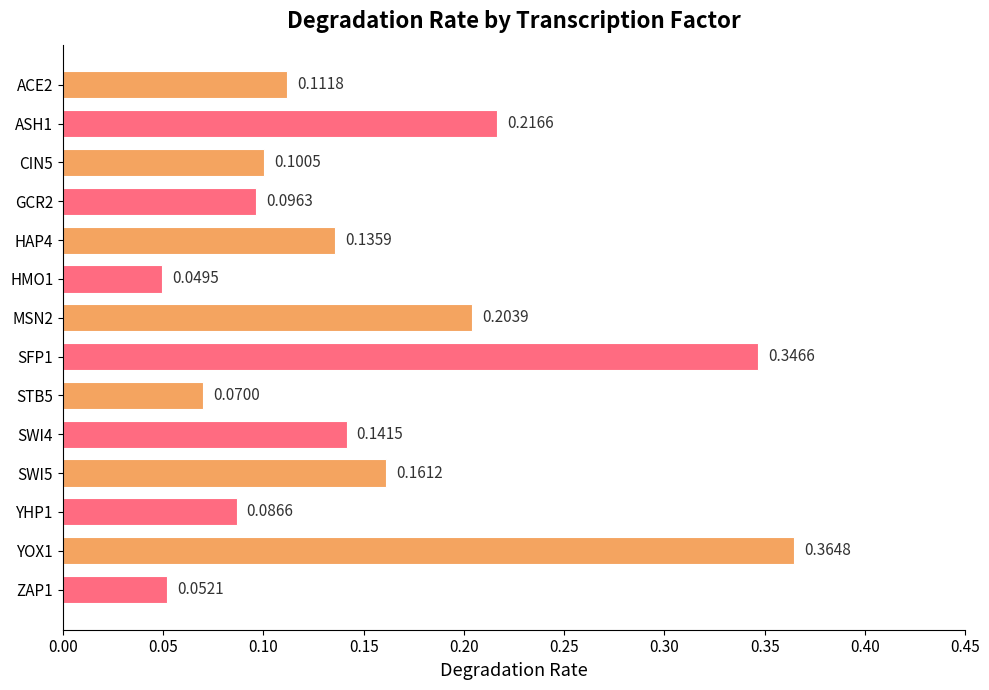

Which has a higher value, ZAP1 or CIN5?

CIN5